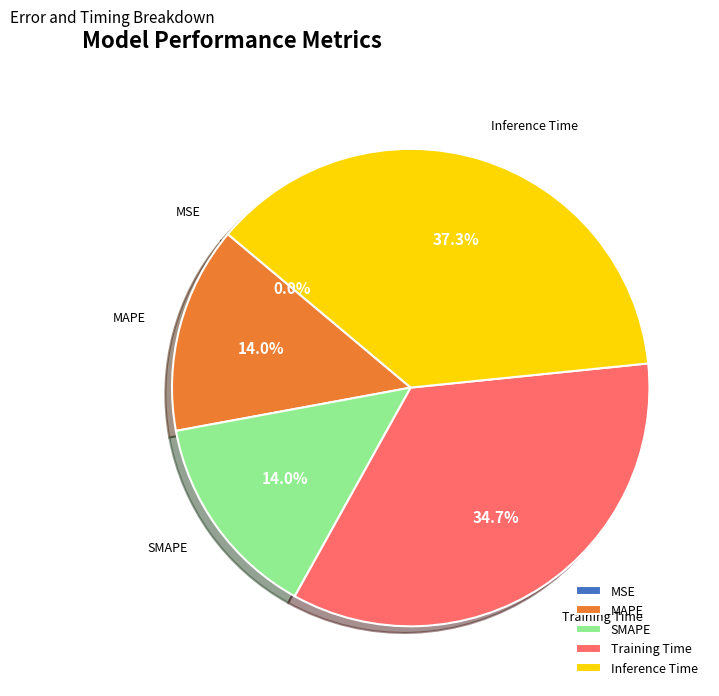

How much of the chart is everything except Training Time?

65.3%